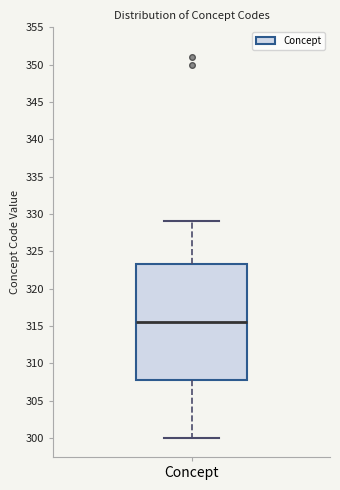

Transcribe this box plot: give where the median line is, the range the box spans, and where the two whiskers end, as read against the y-axis. The values are not printed on the chart, so give them approximately, as read against the axis.

median 315.5, box 308.0 to 323.5, whiskers 300.0 to 329.0